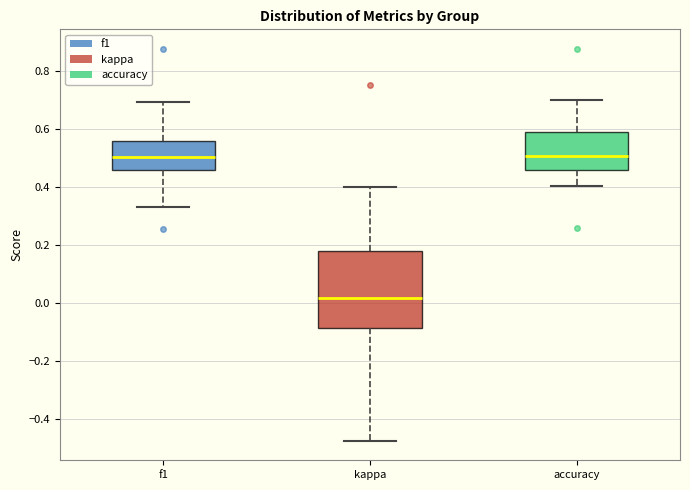

Reading left to right, transcribe this box plot: for each box, give where its median line is, the range the box spans, and where its two whiskers end, as read against the y-axis. The values are not printed on the chart, so give them approximately, as read against the axis.

f1: median 0.50, box 0.46 to 0.56, whiskers 0.34 to 0.70
kappa: median 0.02, box -0.08 to 0.18, whiskers -0.48 to 0.40
accuracy: median 0.50, box 0.46 to 0.58, whiskers 0.40 to 0.70